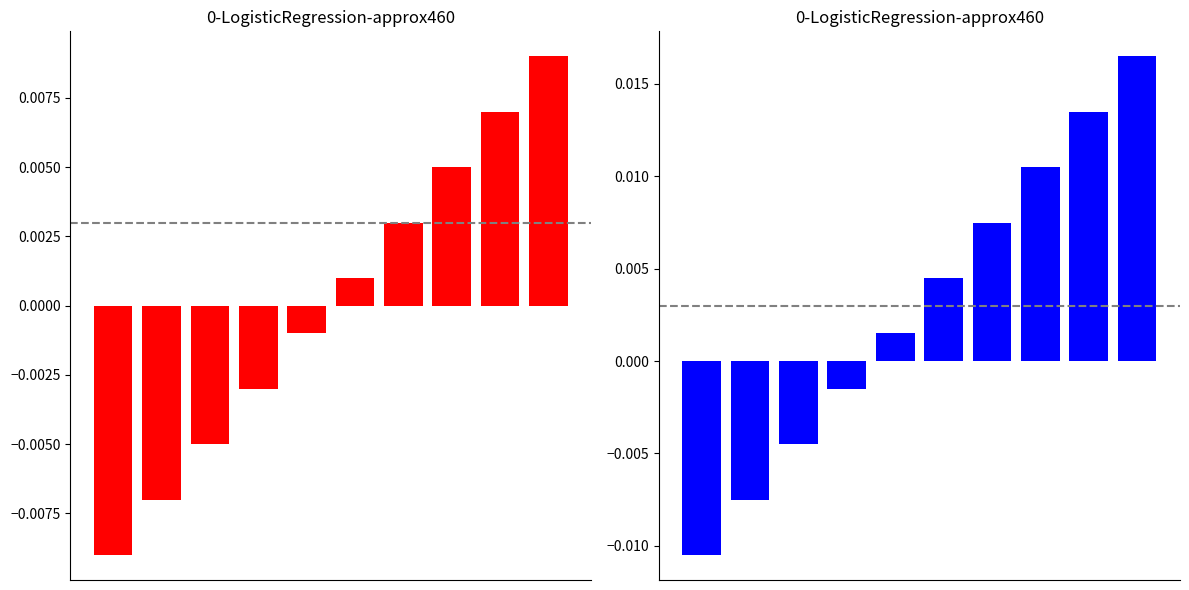

The value of City Index Right at 7 is 0.0. True or false?

False